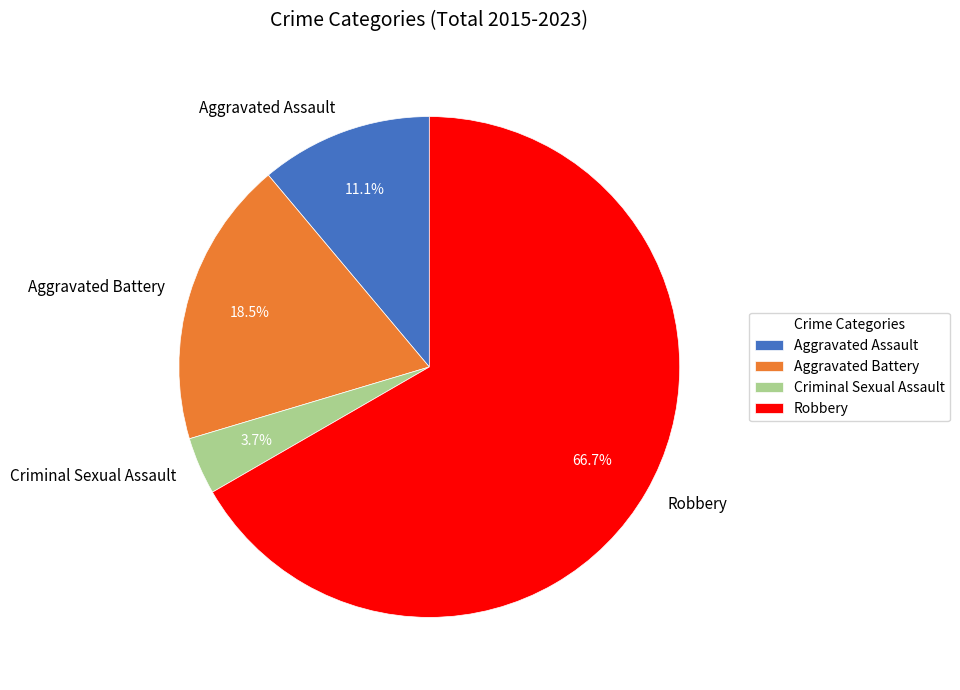

Combined, do Aggravated Assault and Robbery account for over 50%?

Yes